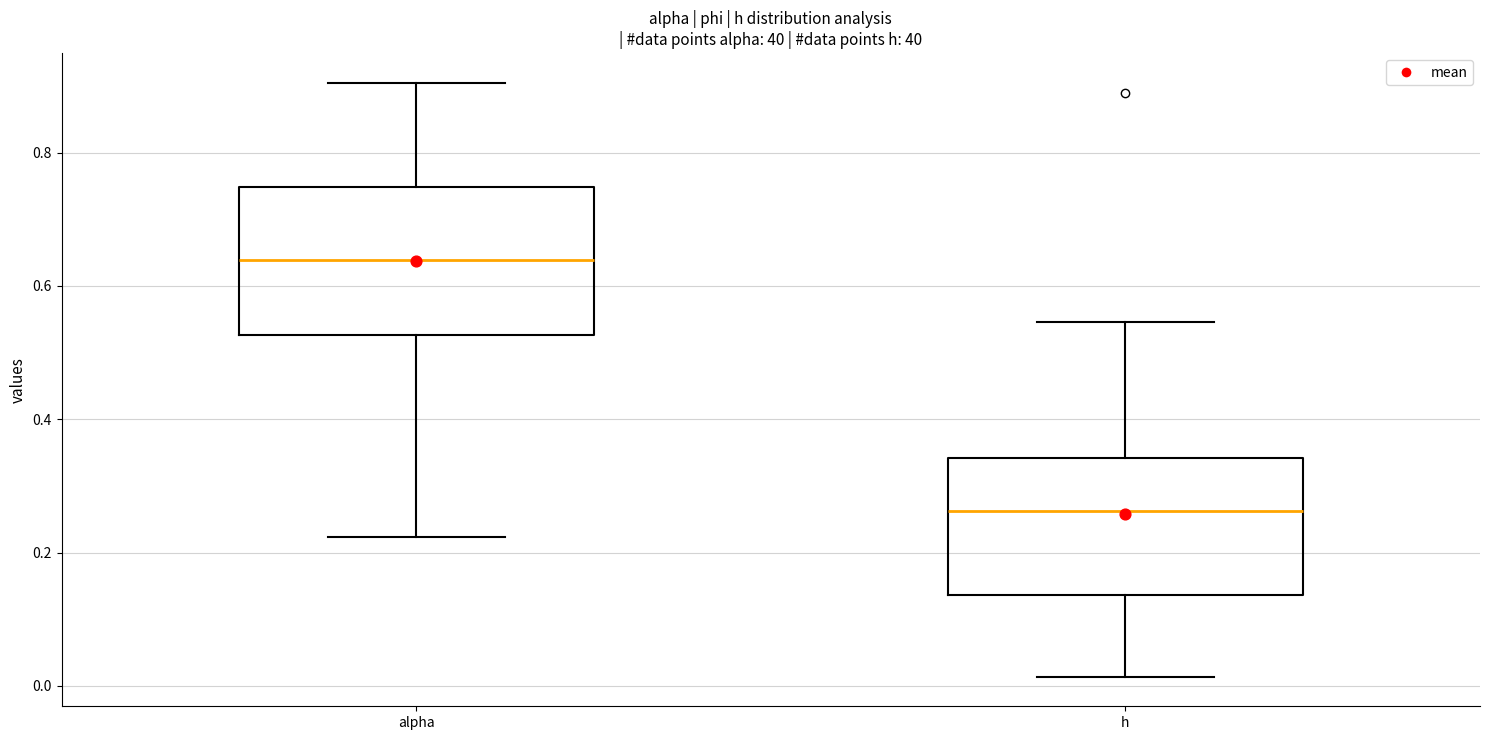

Reading left to right, read every box against the y-axis: the position of its median line, the range the box covers, and the ends of its whiskers. The values are not printed on the chart, so give them approximately, as read against the axis.

alpha: median 0.64, box 0.52 to 0.74, whiskers 0.22 to 0.90
h: median 0.26, box 0.14 to 0.34, whiskers 0.02 to 0.54